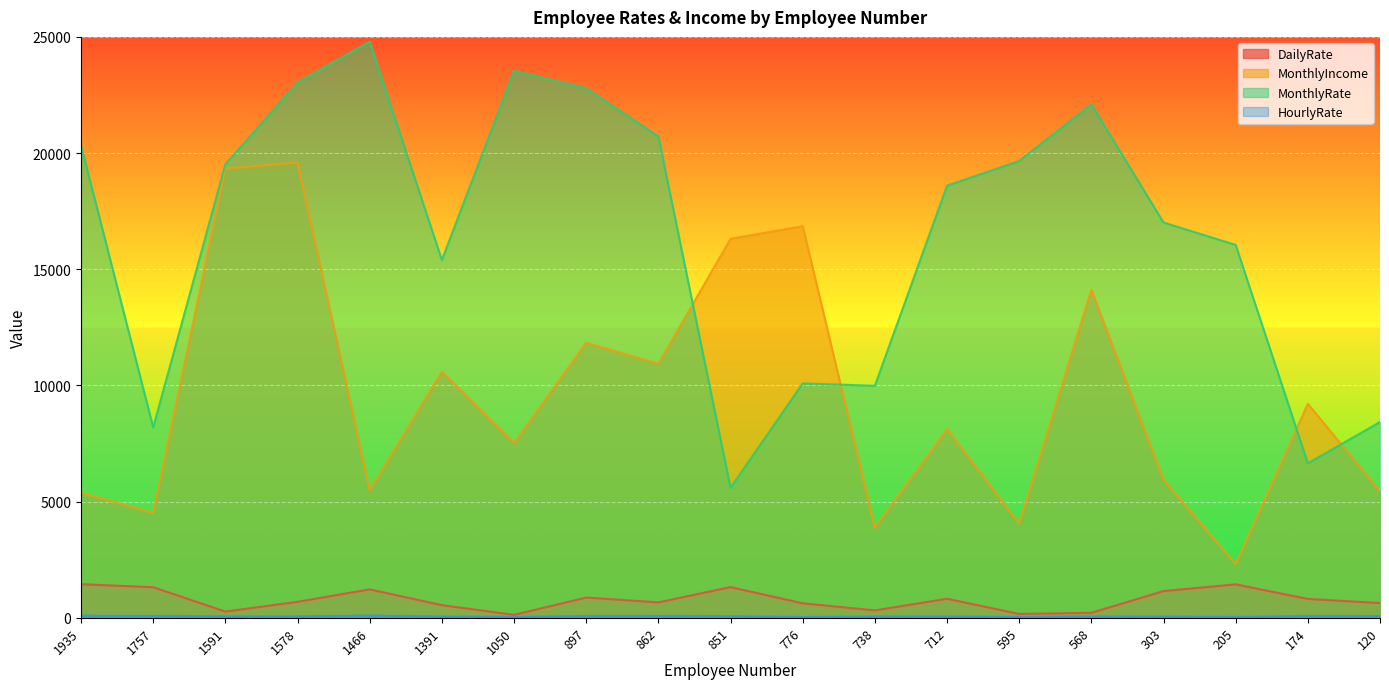

Where does the MonthlyRate series first go above 18597?

1935